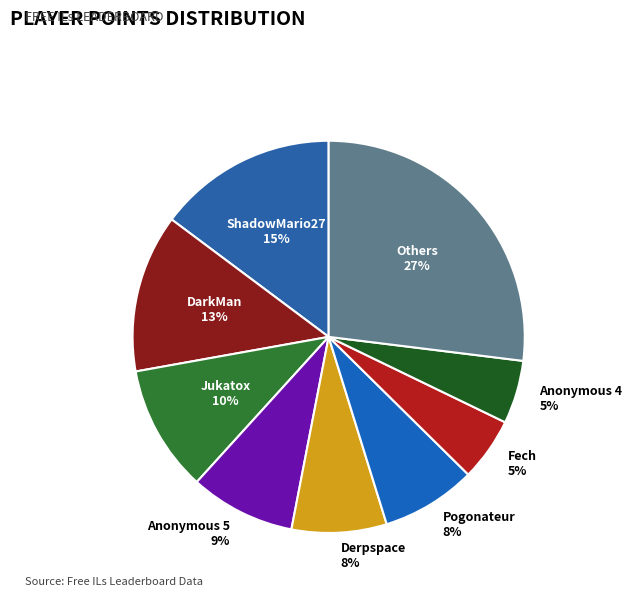

The Pogonateur 8% slice represents 8% of the pie. True or false?

True